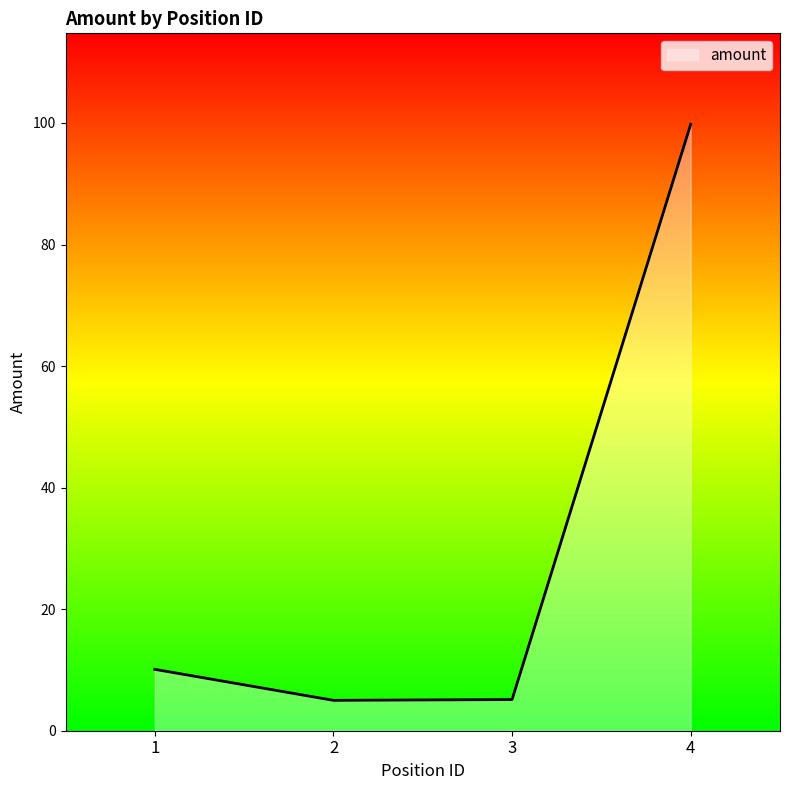

True or false: there are more than 2 points higher than both neighbors.

False